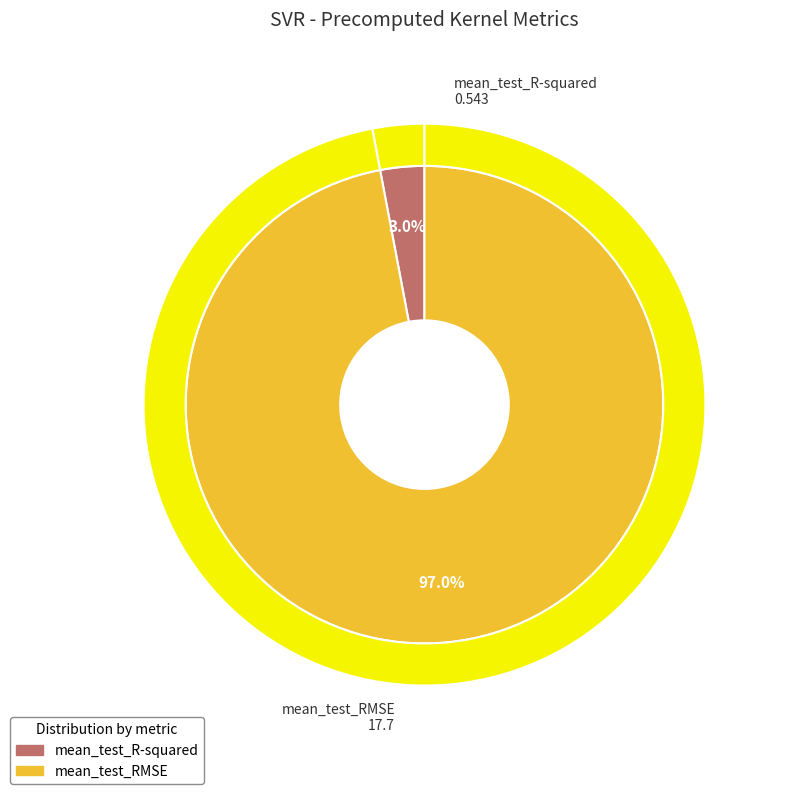

Which slice represents more than half of the pie?

mean_test_RMSE